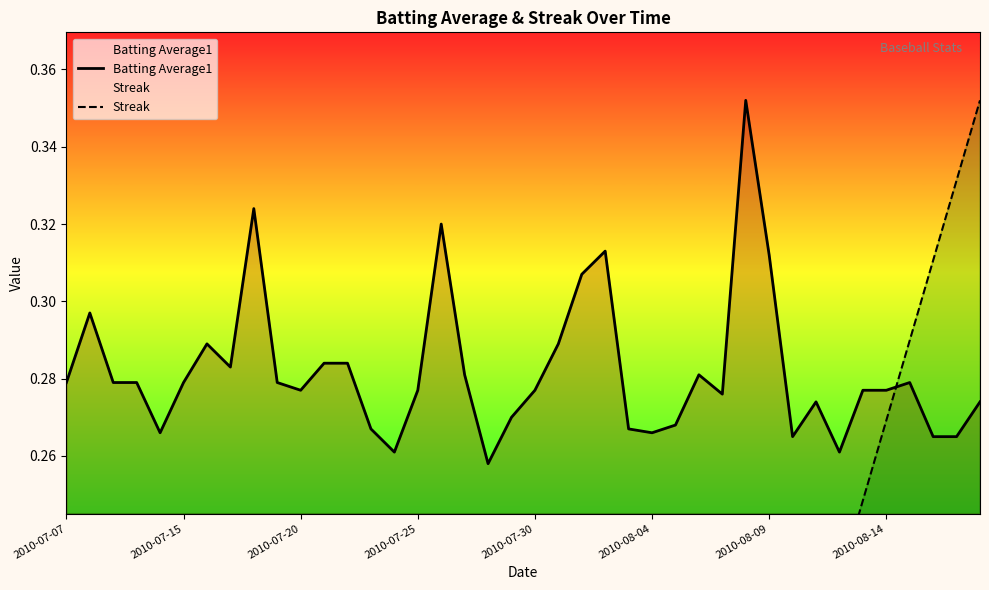

Which series has the largest total across all categories?

Batting Average1